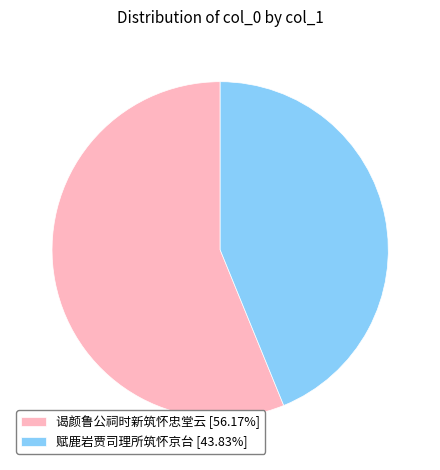

Does 赋鹿岩贾司理所筑怀京台 [43.83%] account for over 50% of the chart?

No